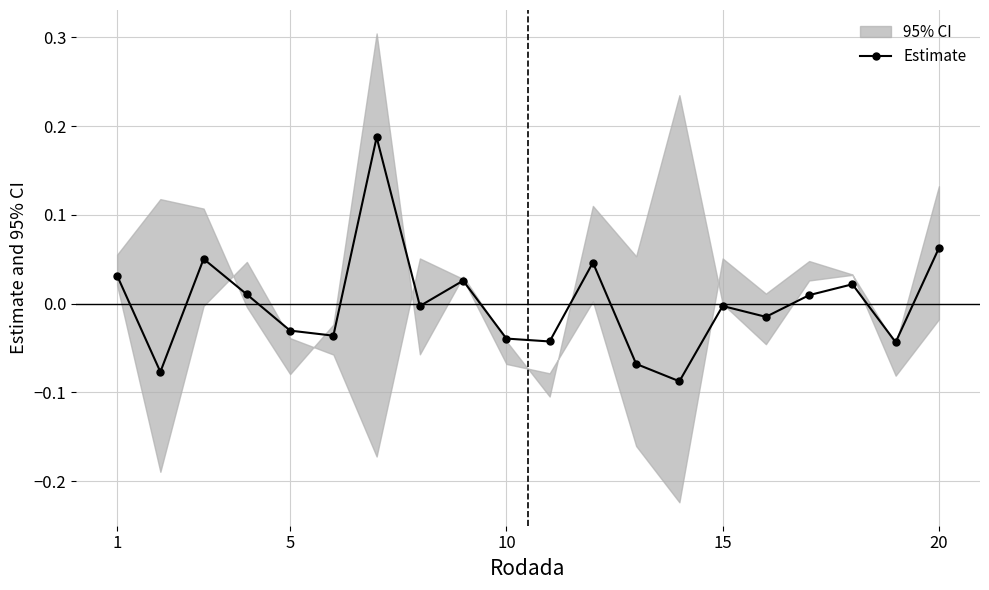

True or false: Estimate has more than 2 points higher than both neighbors.

True